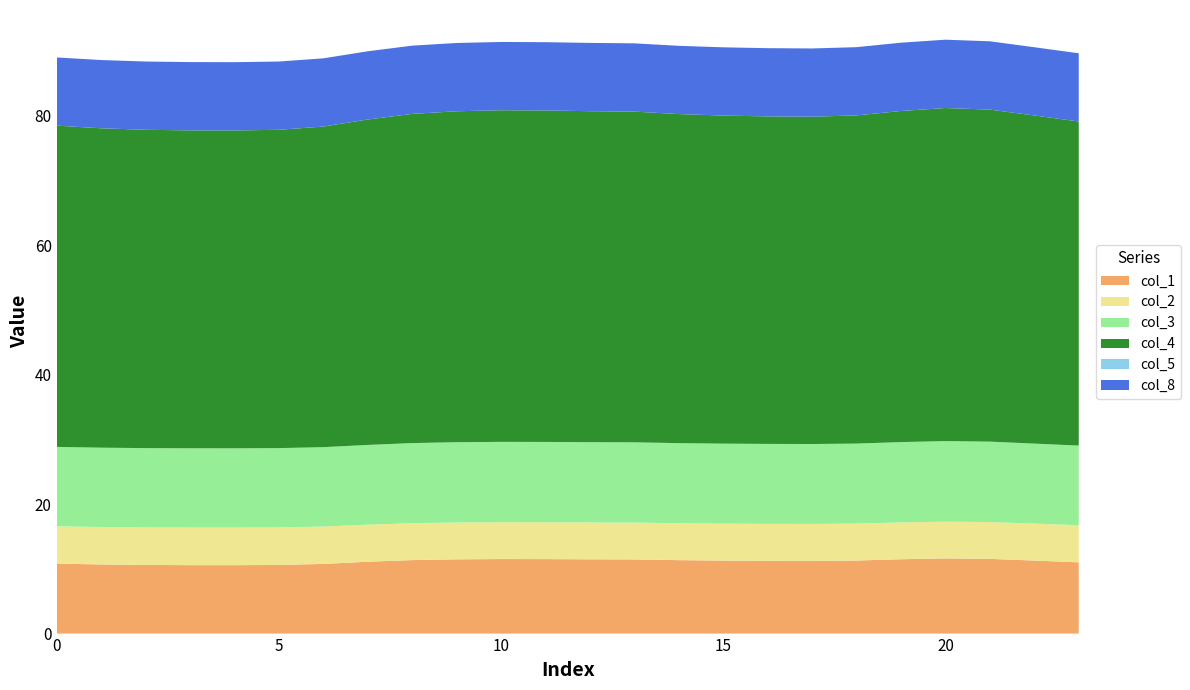

Reading right to left, list all the values displayed in this chart.

col_1: 23=11.0	22=11.3	21=11.5	20=11.6	19=11.5	18=11.3	17=11.2	16=11.2	15=11.3	14=11.3	13=11.5	12=11.5	11=11.5	10=11.5	9=11.5	8=11.4	7=11.1	6=10.8	5=10.6	4=10.6	3=10.6	2=10.6	1=10.7	0=10.8
col_2: 23=5.7	22=5.7	21=5.7	20=5.7	19=5.7	18=5.7	17=5.7	16=5.7	15=5.7	14=5.7	13=5.7	12=5.7	11=5.7	10=5.7	9=5.7	8=5.7	7=5.7	6=5.8	5=5.8	4=5.8	3=5.8	2=5.8	1=5.8	0=5.8
col_3: 23=12.3	22=12.4	21=12.4	20=12.4	19=12.4	18=12.4	17=12.3	16=12.3	15=12.4	14=12.4	13=12.4	12=12.4	11=12.4	10=12.4	9=12.4	8=12.4	7=12.3	6=12.3	5=12.2	4=12.2	3=12.2	2=12.2	1=12.3	0=12.3
col_4: 23=50.1	22=50.7	21=51.3	20=51.5	19=51.1	18=50.7	17=50.6	16=50.6	15=50.7	14=50.8	13=51.1	12=51.1	11=51.2	10=51.2	9=51.1	8=50.8	7=50.3	6=49.5	5=49.2	4=49.1	3=49.1	2=49.2	1=49.3	0=49.6
col_5: 23=0.0	22=0.0	21=0.0	20=0.0	19=0.0	18=0.0	17=0.0	16=0.0	15=0.0	14=0.0	13=0.0	12=0.0	11=0.0	10=0.0	9=0.0	8=0.0	7=0.0	6=0.0	5=0.0	4=0.0	3=0.0	2=0.0	1=0.0	0=0.0
col_8: 23=10.5	22=10.5	21=10.5	20=10.6	19=10.5	18=10.5	17=10.5	16=10.5	15=10.5	14=10.5	13=10.5	12=10.5	11=10.5	10=10.5	9=10.5	8=10.5	7=10.5	6=10.5	5=10.5	4=10.5	3=10.5	2=10.5	1=10.5	0=10.5